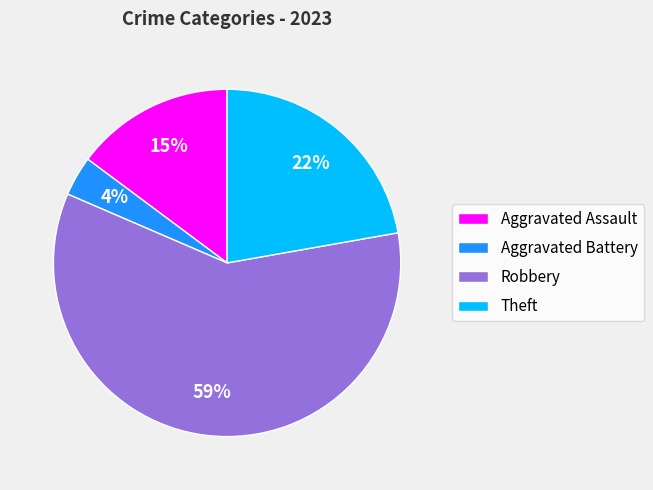

Count the number of slices in the pie.

4